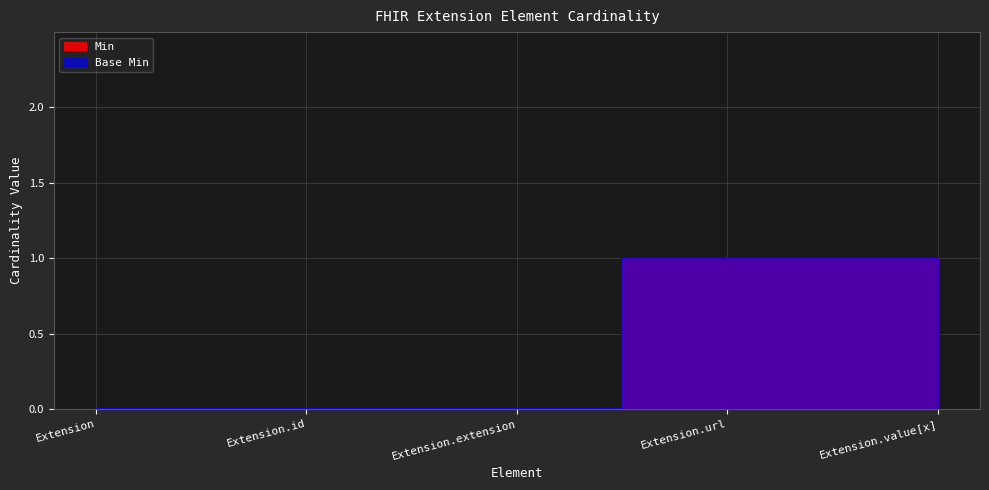

At how many categories does at least one series exceed 0?

2